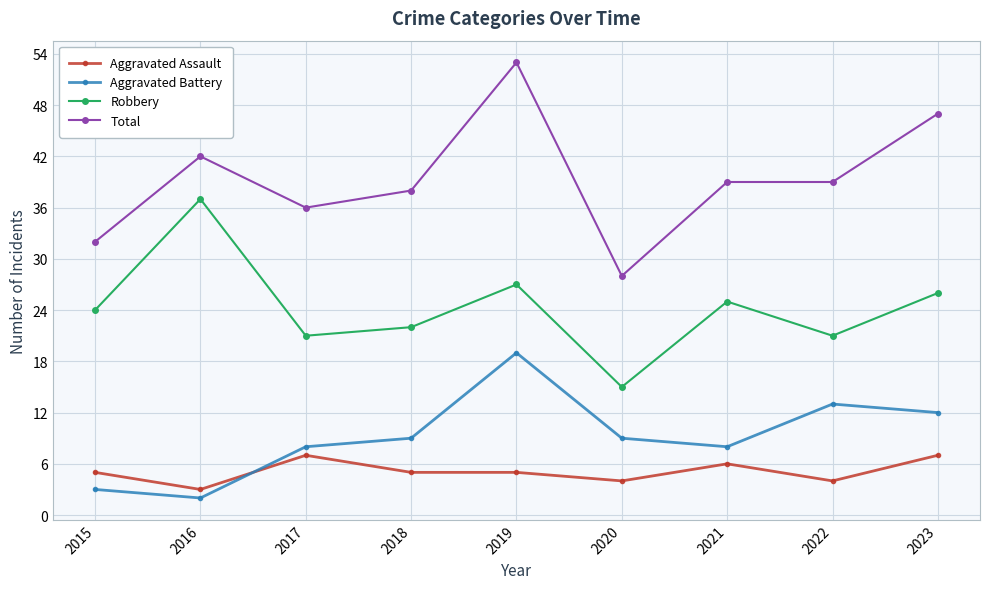

Which series has the largest range (max minus min)?

Total